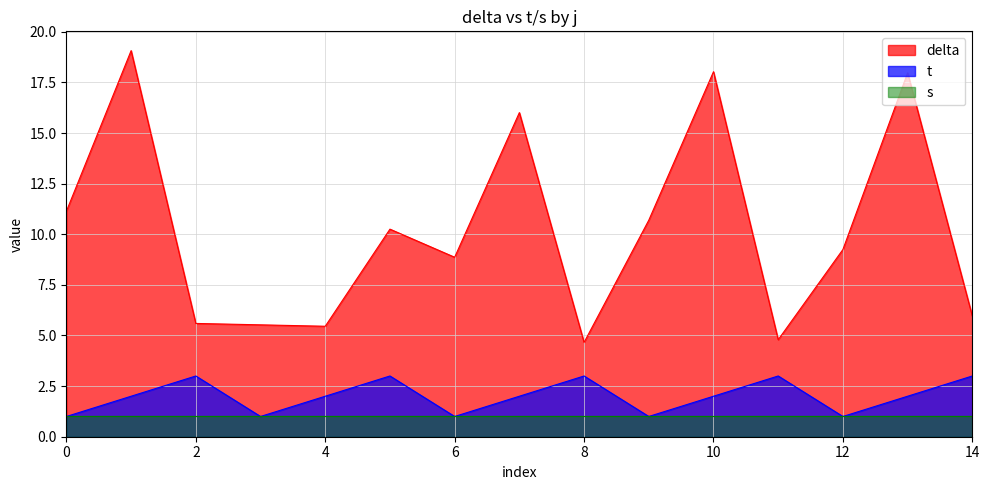

Which series has the largest total across all categories?

delta